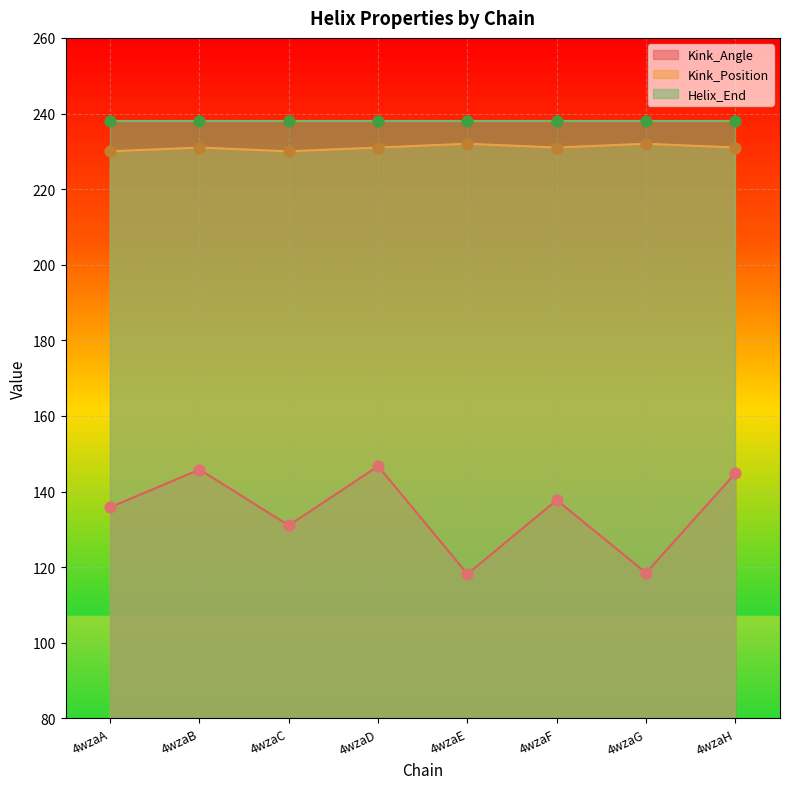

Which series has the largest Y range (max minus min)?

Kink_Angle